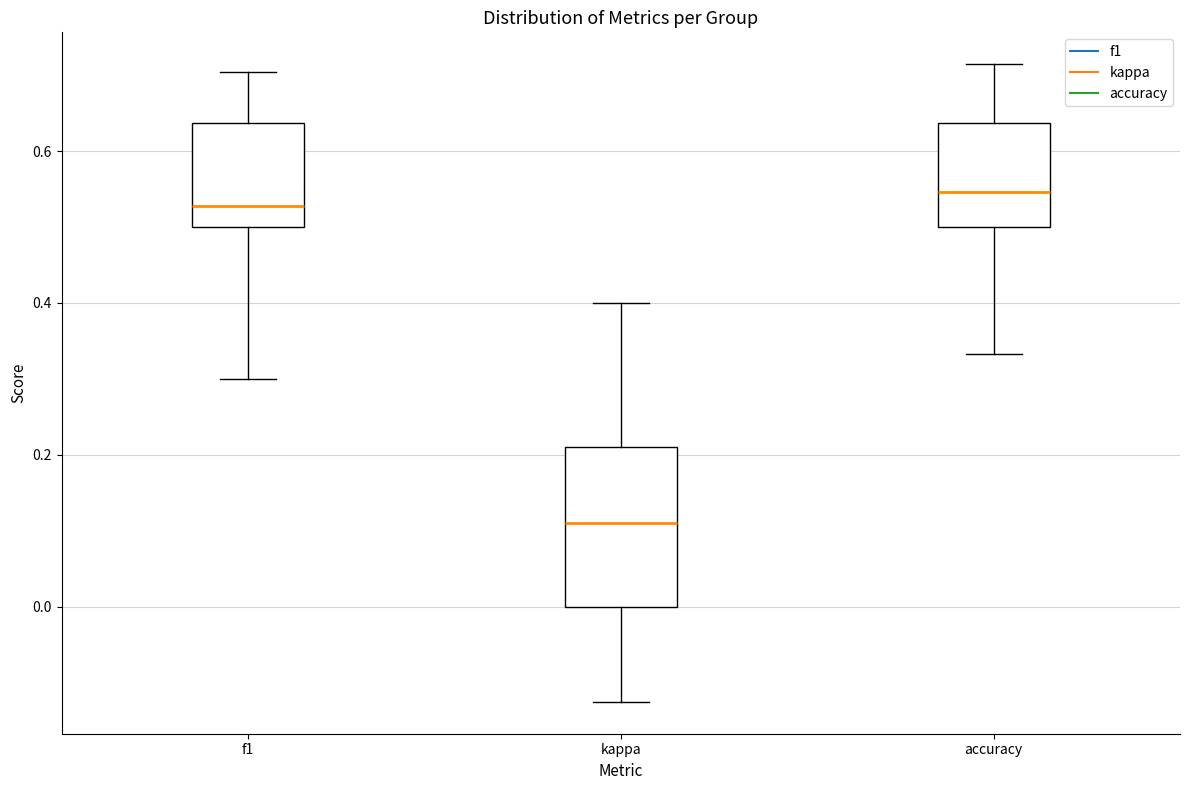

Where does the lower whisker of the box for accuracy end on the y-axis? The values are not printed on the chart, so give them approximately, as read against the axis.

0.34